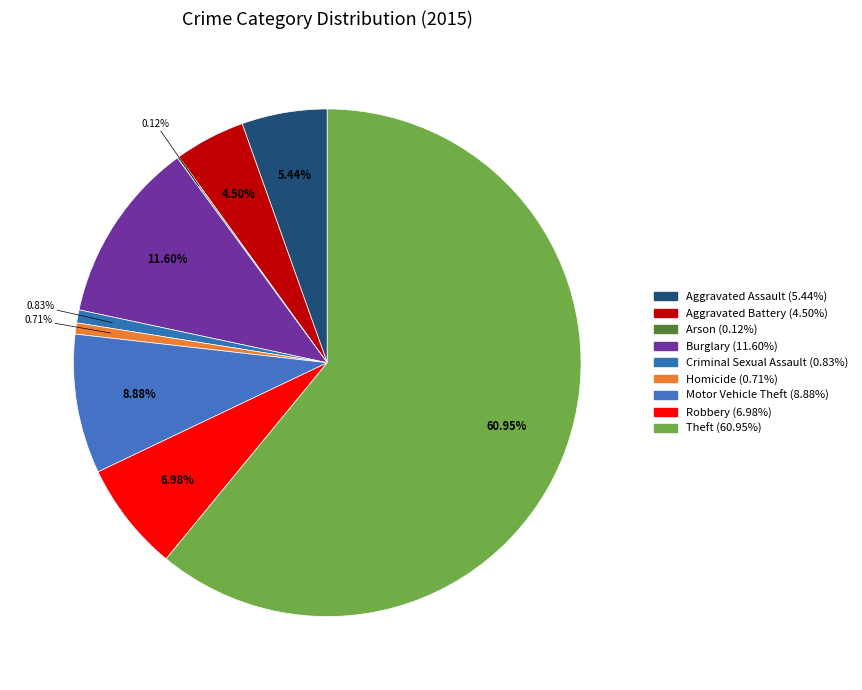

True or false: Theft accounts for 72% of the total.

False